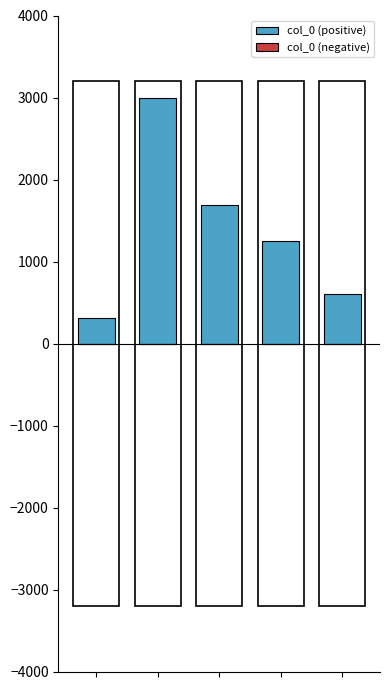

Is the value of col_0_negative at 4 greater than the value of col_0_positive at 2?

No